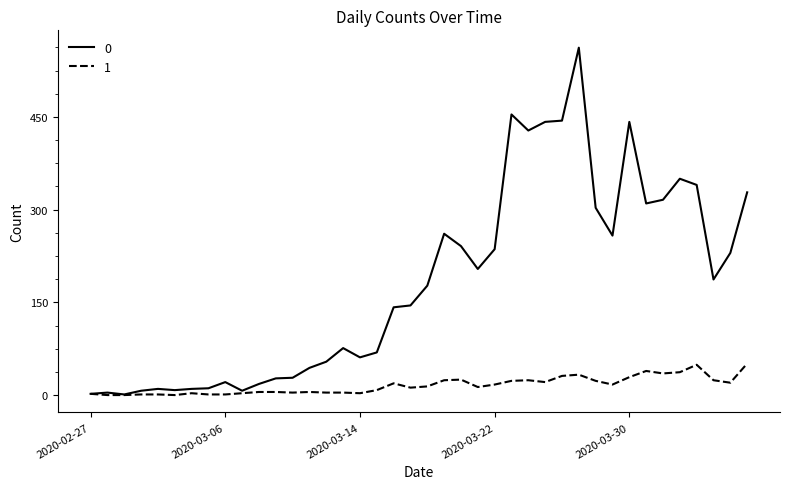

Rank the series by their maximum value, from lowest to highest.

1, 0